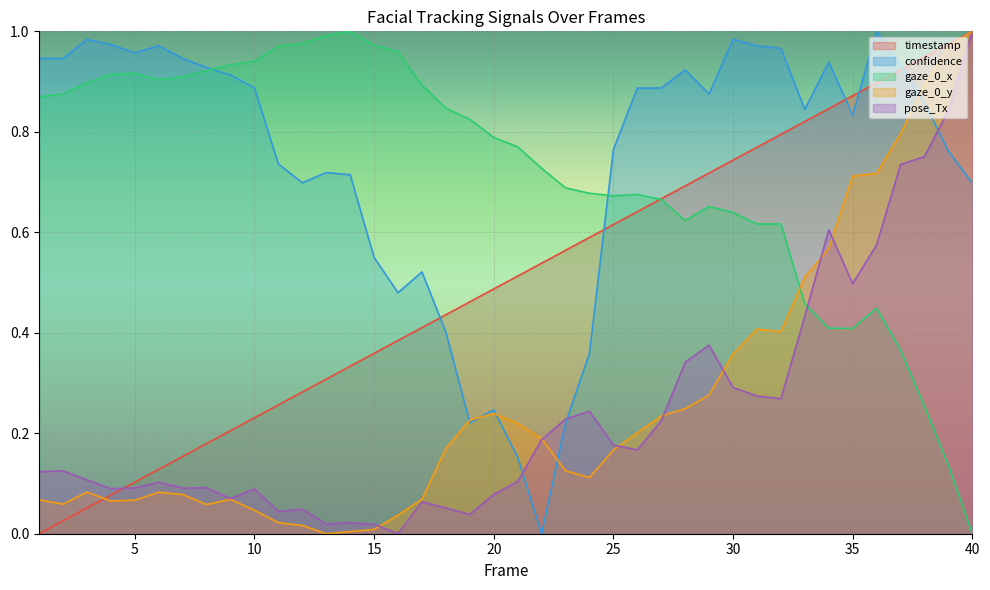

The timestamp series shows 0.5 at 22. True or false?

True